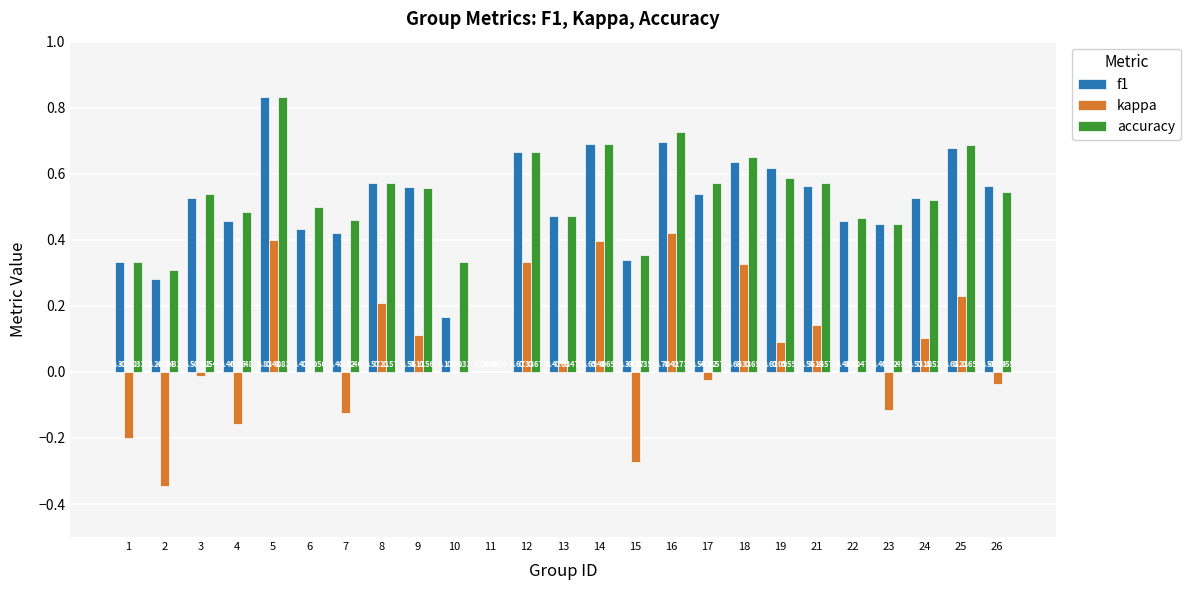

At which category is the sum across all series the highest?

5